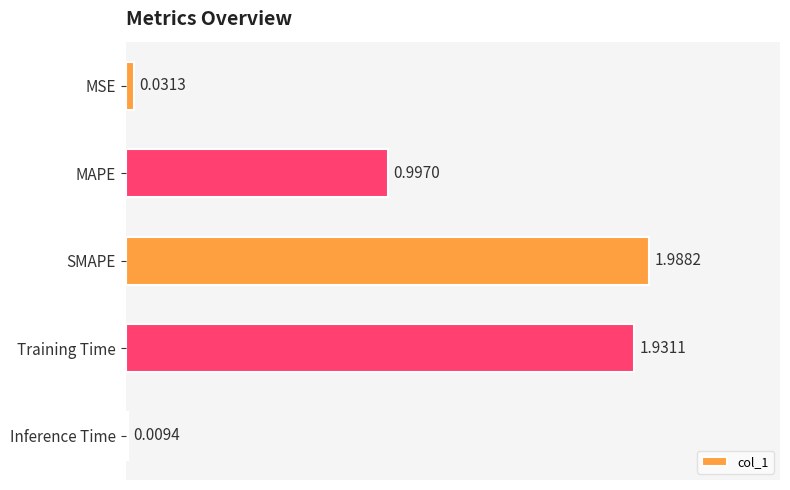

What is the label of the 2nd bar from the top?

MAPE